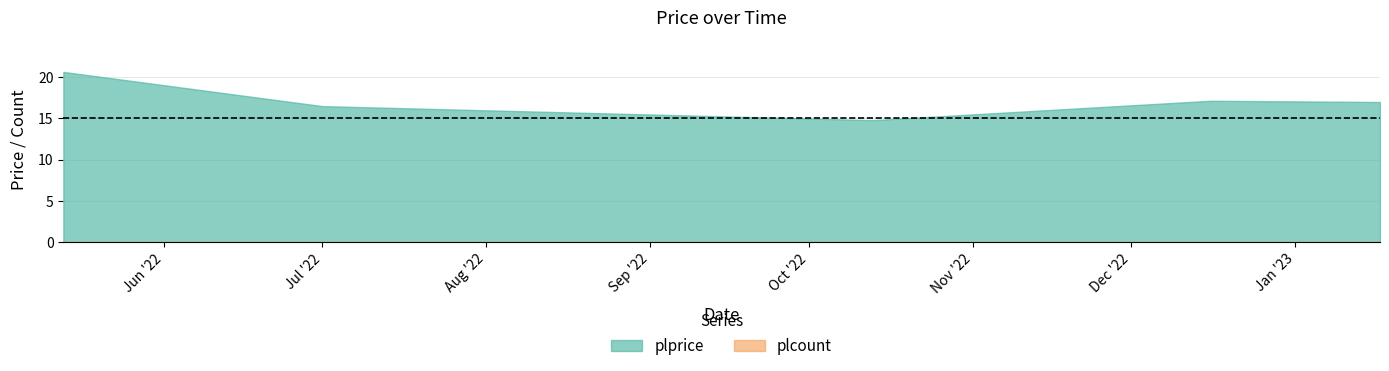

True or false: the data has more than 1 interior local peaks.

False